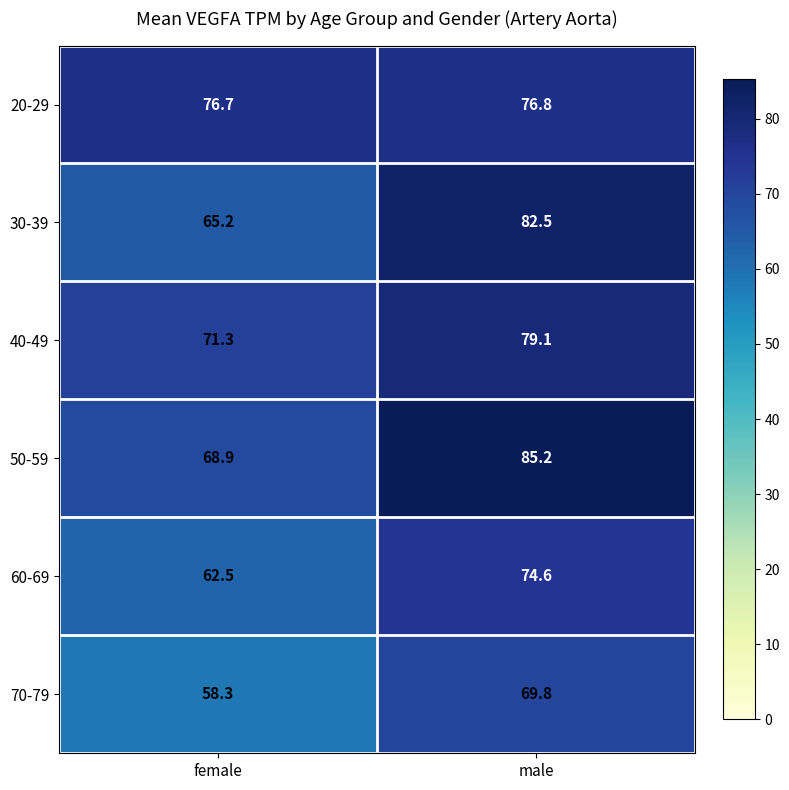

What is the sum of the 20-29 values at male and female?

153.5